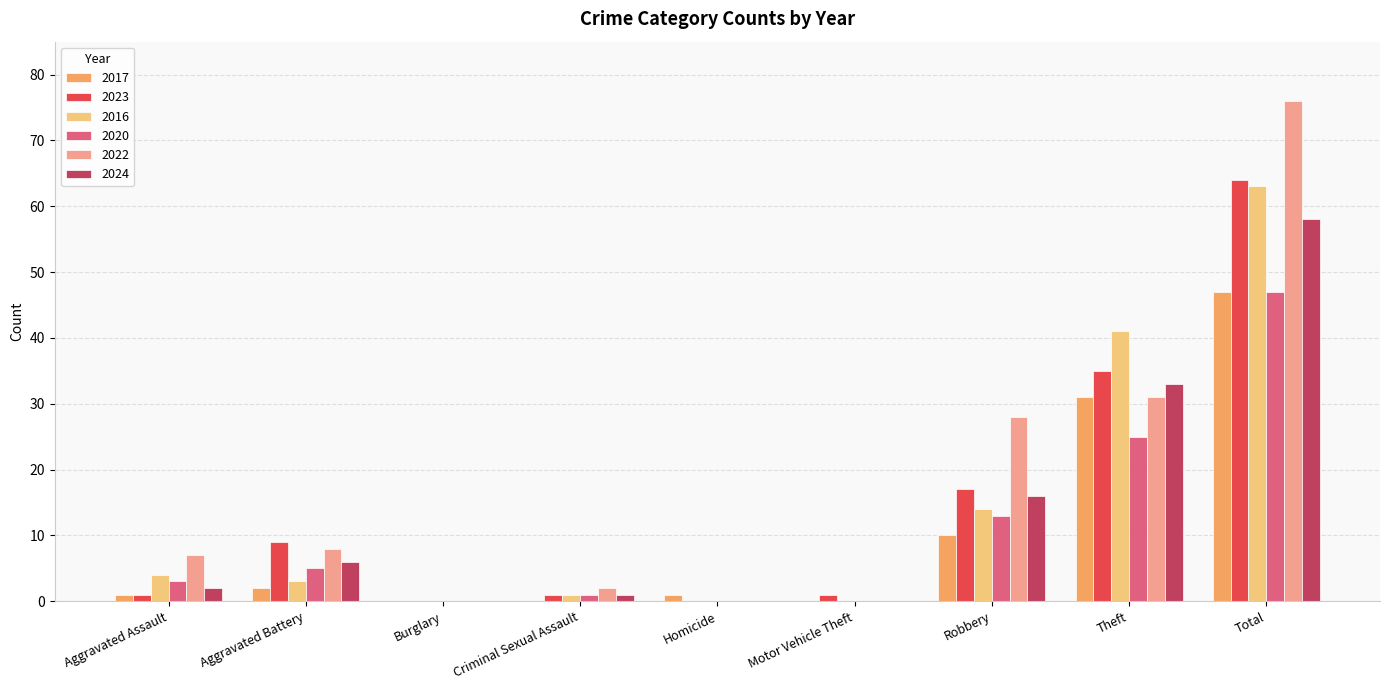

What is the sum of all 2023 values?

128